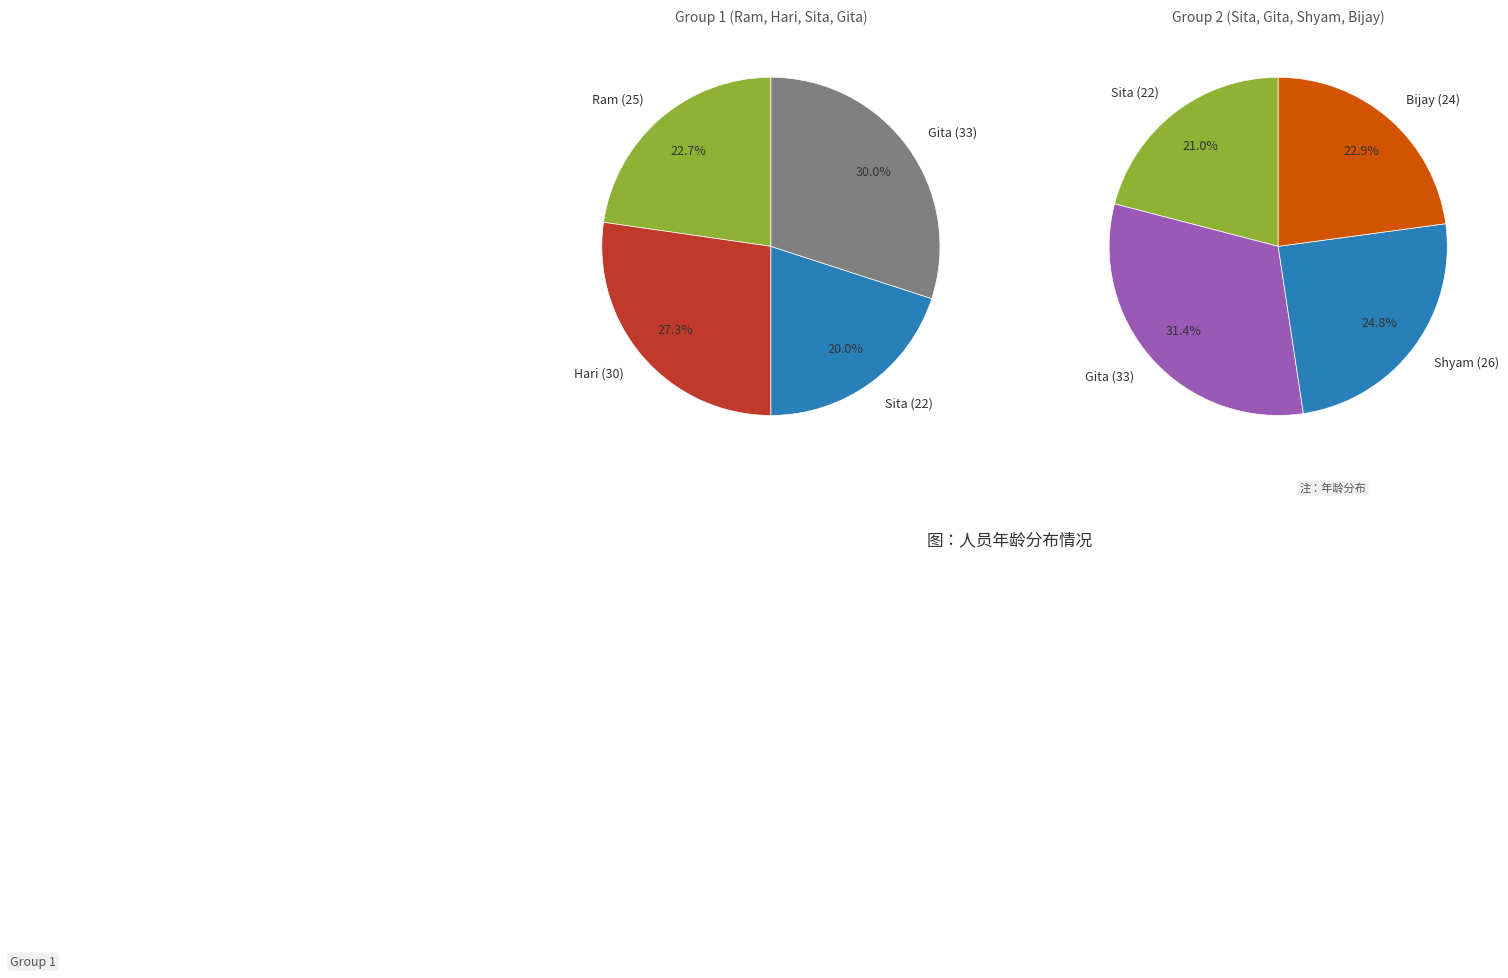

Between Gita (33) and Ram (25), which is larger?

Gita (33)